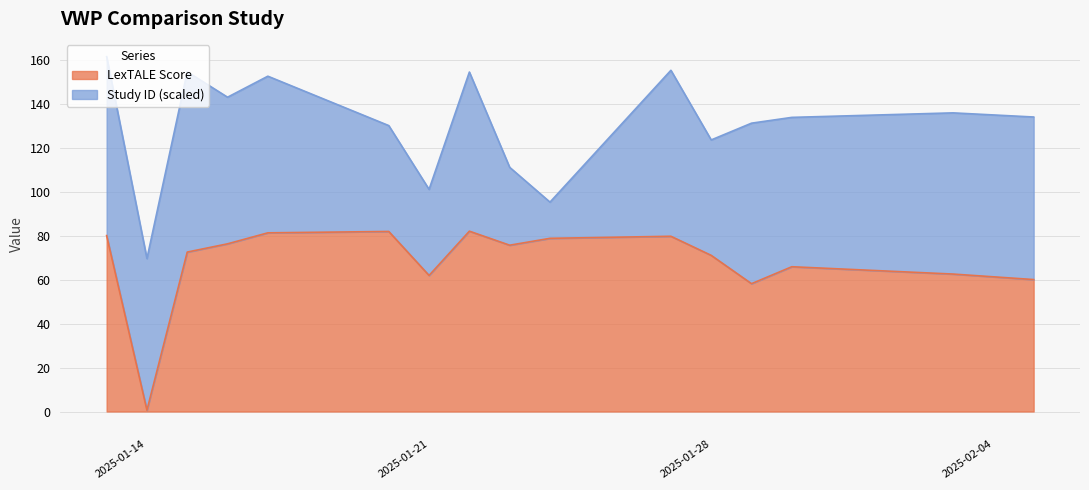

Is it true that the value at 2025-01-27 is 79.7?

True